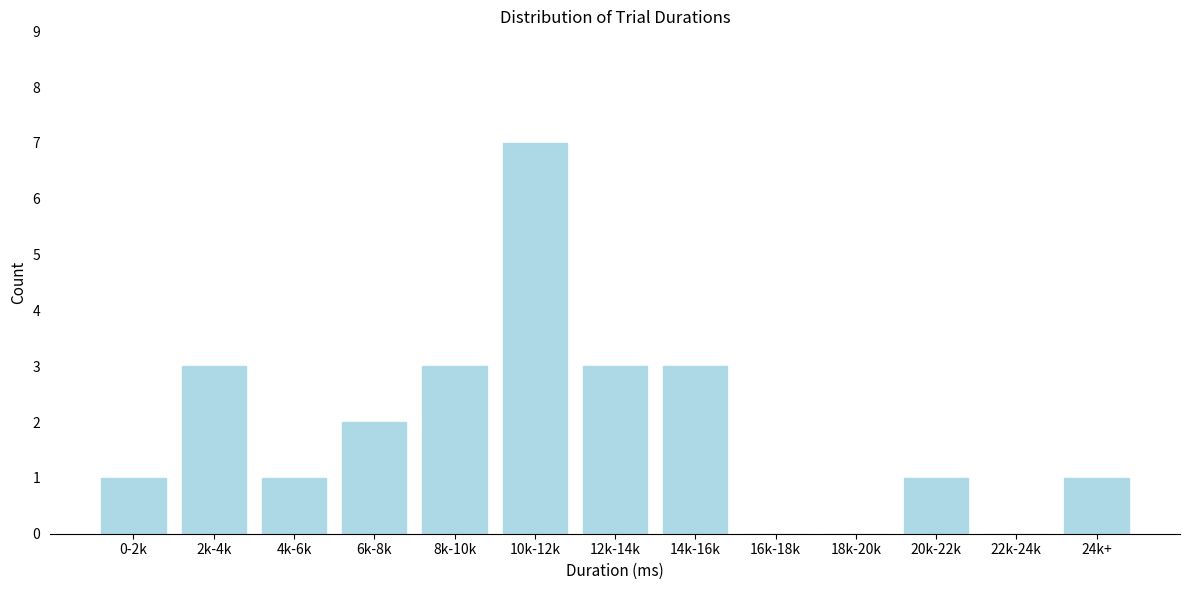

Reading left to right, what are all the values shown in this chart?

0-2k=1	2k-4k=3	4k-6k=1	6k-8k=2	8k-10k=3	10k-12k=7	12k-14k=3	14k-16k=3	16k-18k=0	18k-20k=0	20k-22k=1	22k-24k=0	24k+=1